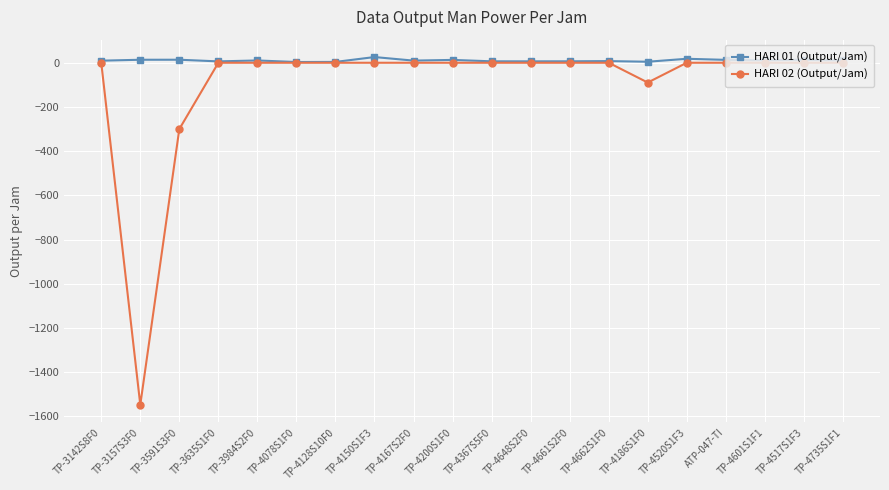

What are all the series names shown in the legend?

HARI 01 (Output/Jam), HARI 02 (Output/Jam)